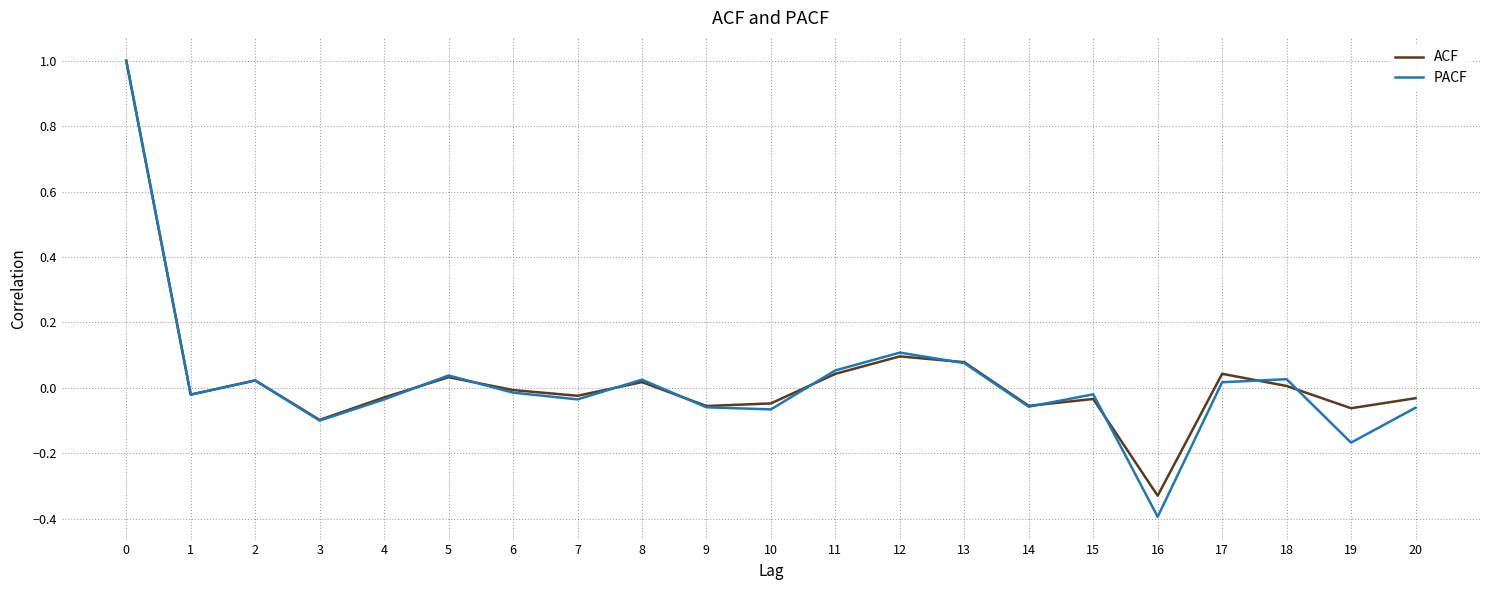

Which series changed the most between 4 and 20?

PACF